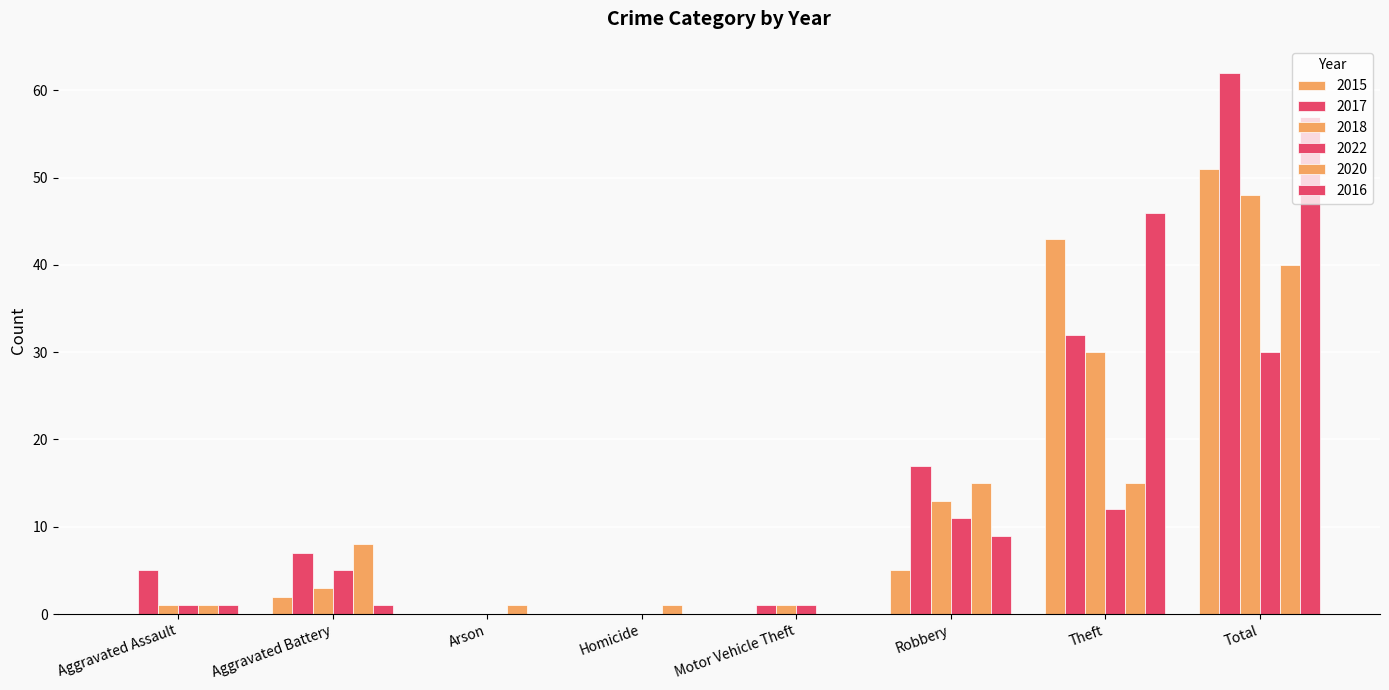

Rank the categories by 2016 value from highest to lowest.

Total, Theft, Robbery, Aggravated Assault, Aggravated Battery, Arson, Homicide, Motor Vehicle Theft